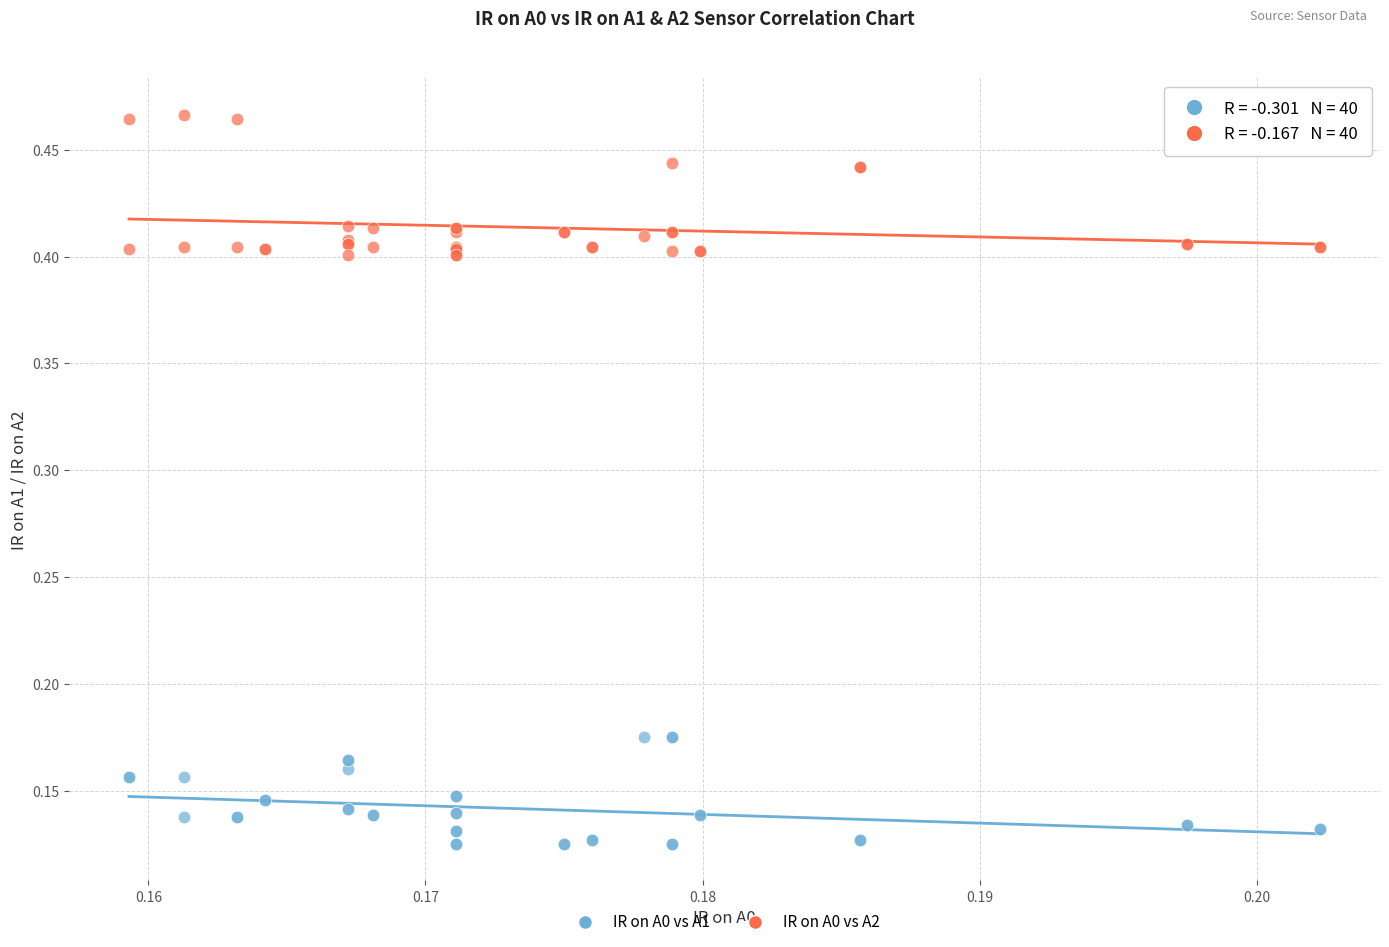

Which series reaches the maximum Y coordinate?

IR on A0 vs A2